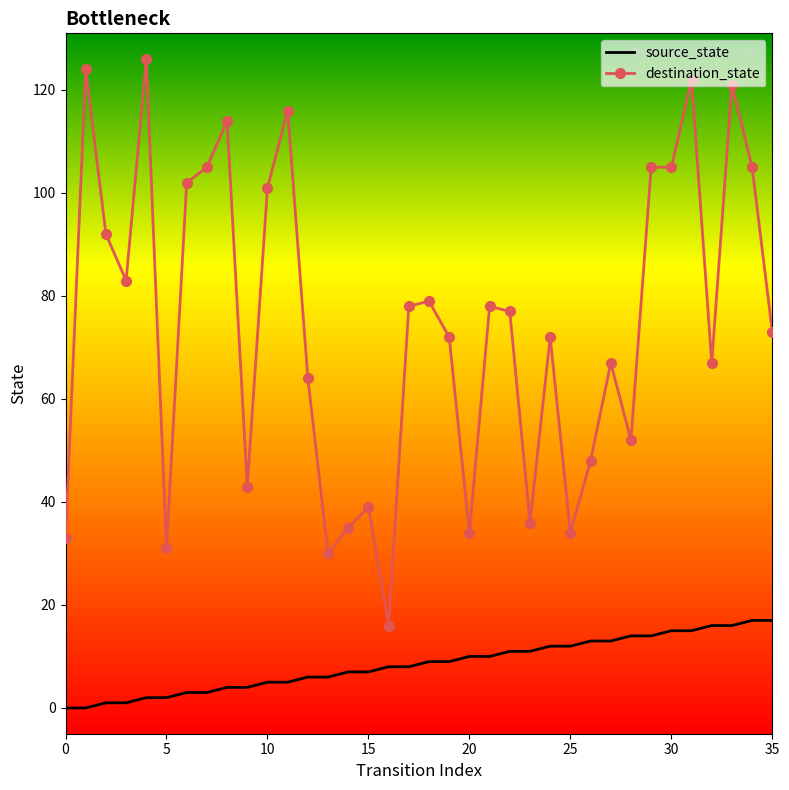

Rank the series by their maximum value, from highest to lowest.

destination_state, source_state